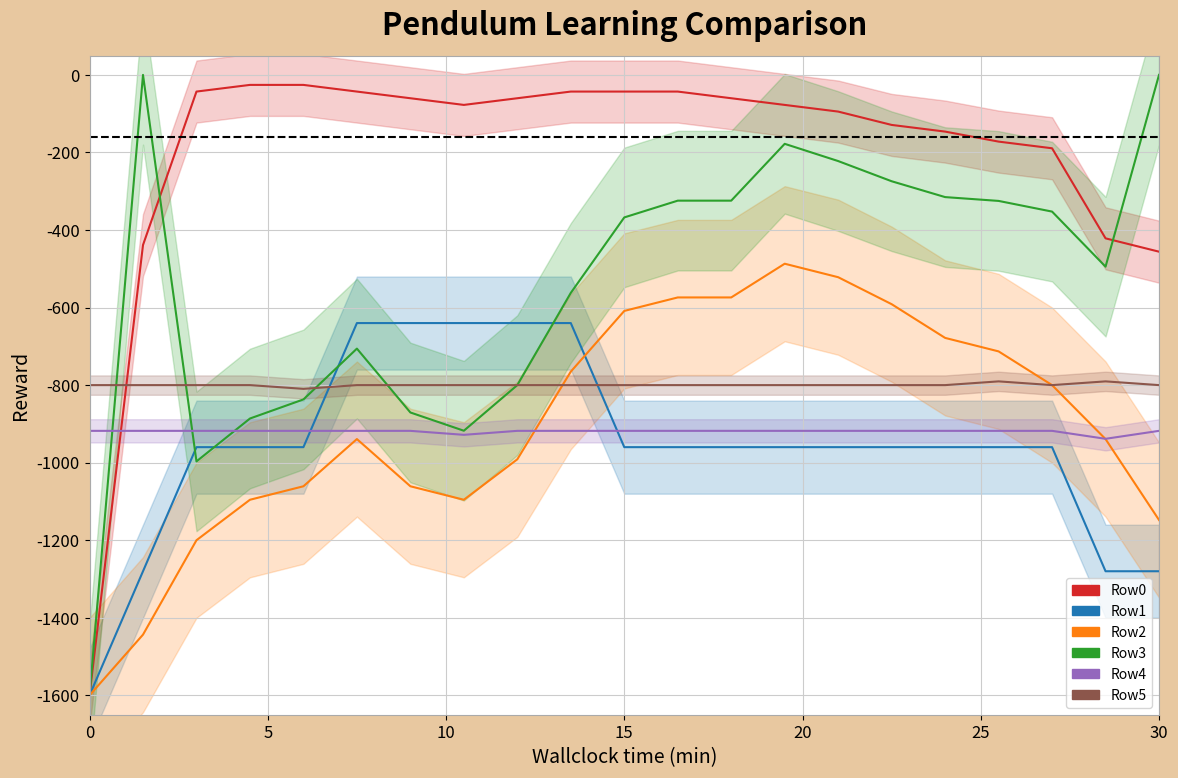

At 1, list the series in order from largest to smallest.

Row3, Row0, Row5, Row4, Row1, Row2